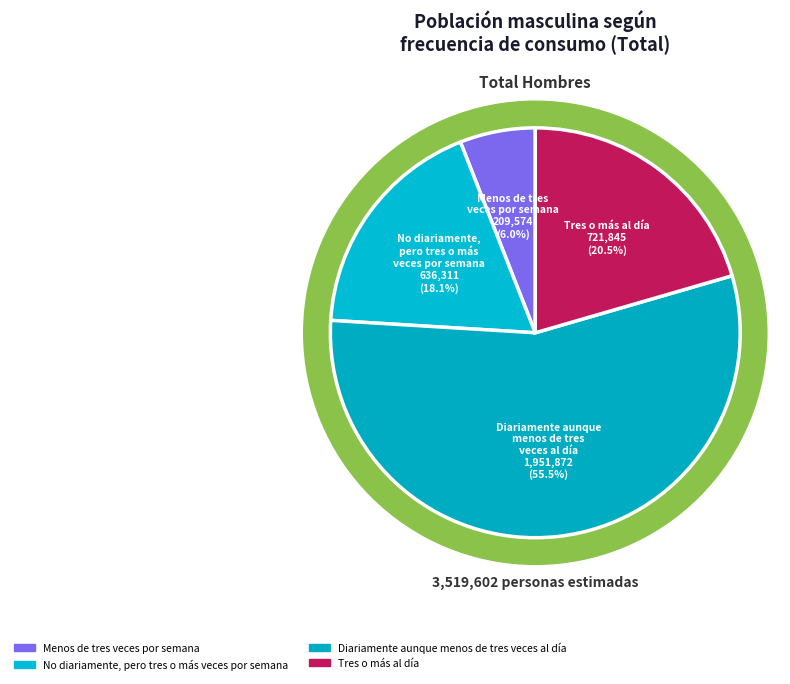

How many slices are in this pie chart?

4